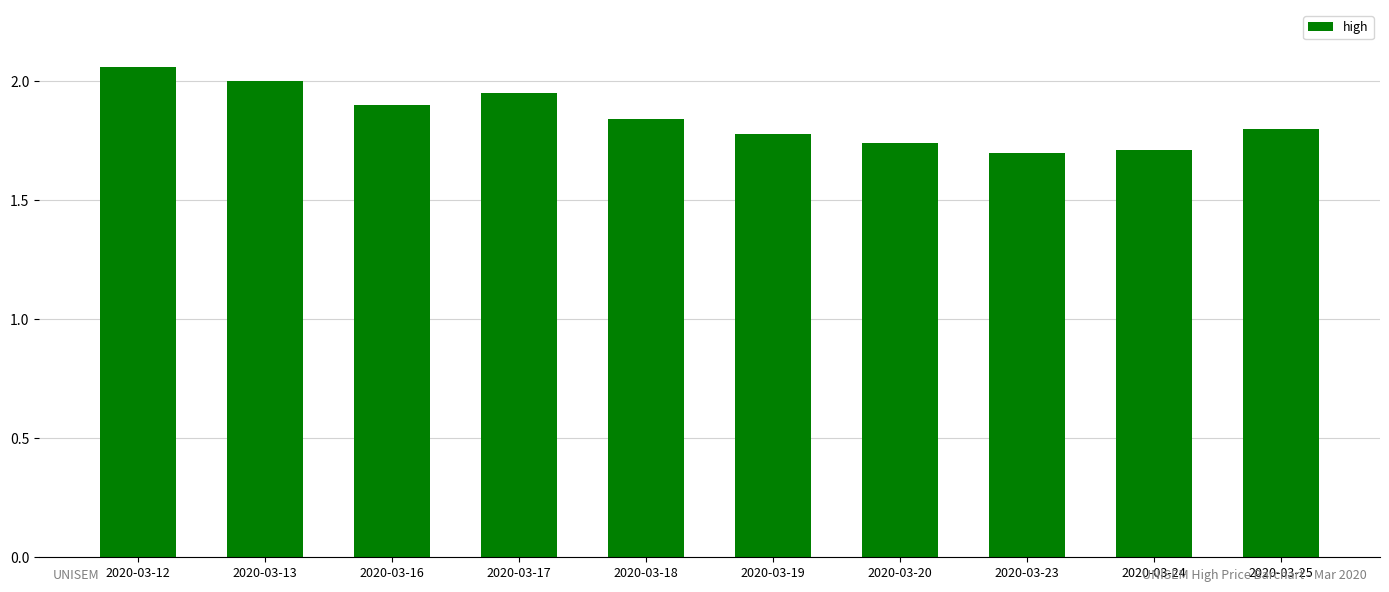

What is the sum of all values?

18.5